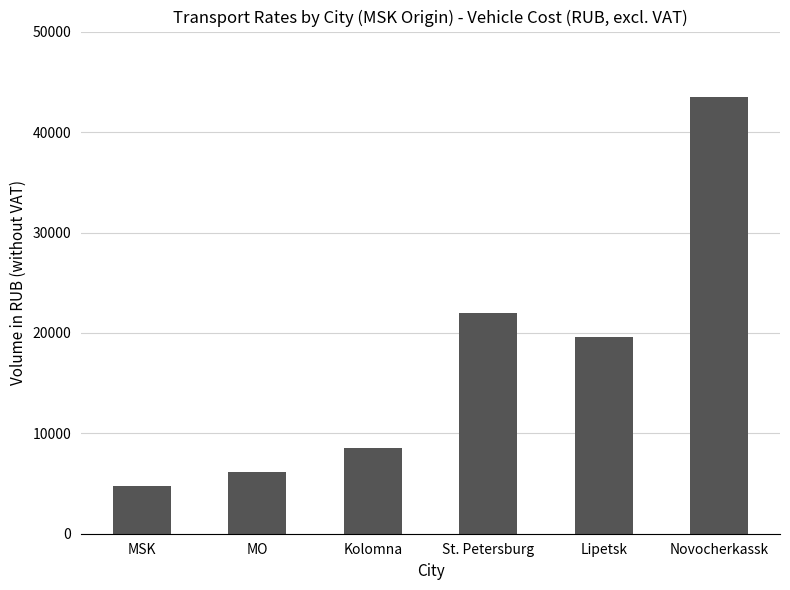

How many distinct data groups are displayed?

1